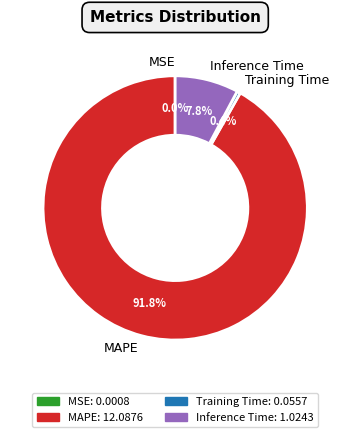

Is MAPE the majority of the pie?

Yes